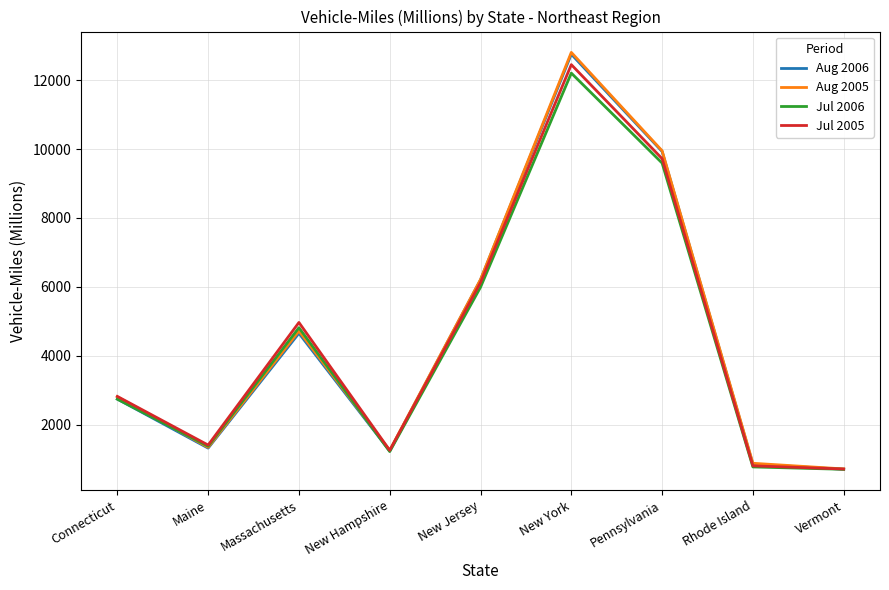

True or false: Aug 2005 and Aug 2006 intersect in this chart.

False